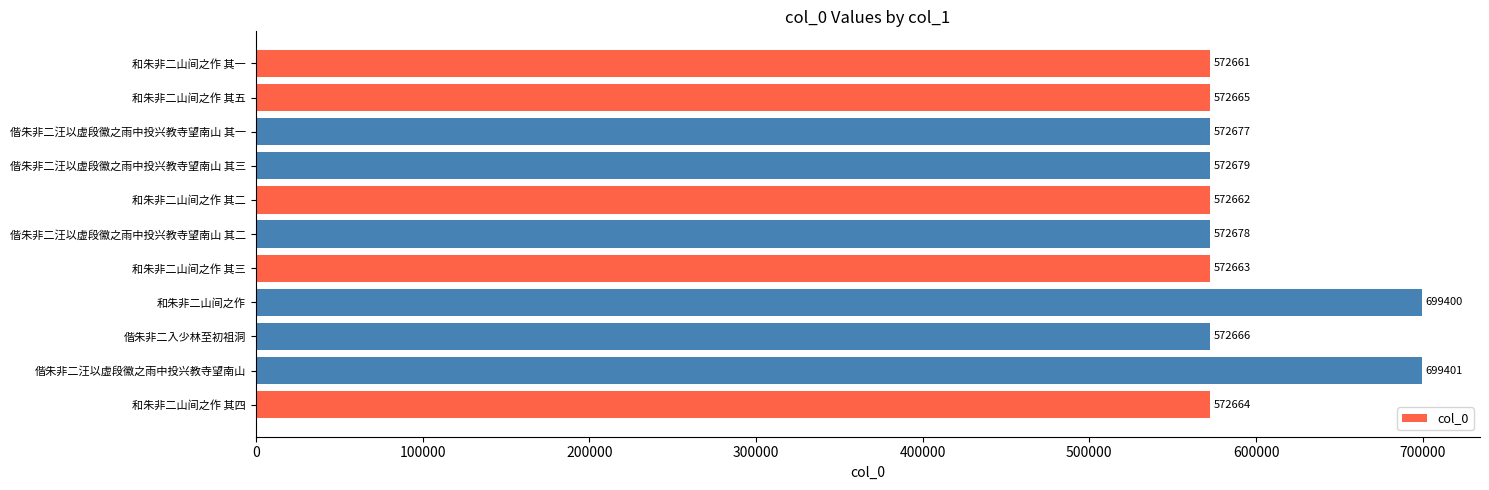

Does the chart contain any negative values?

No